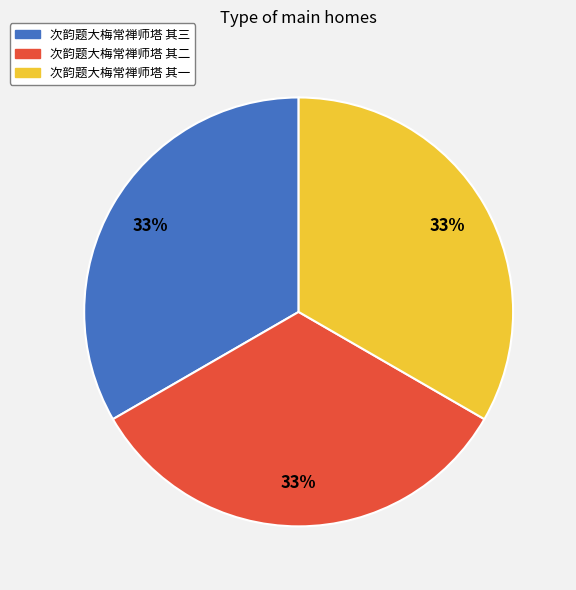

To the nearest percent, what is the average slice percentage?

33%